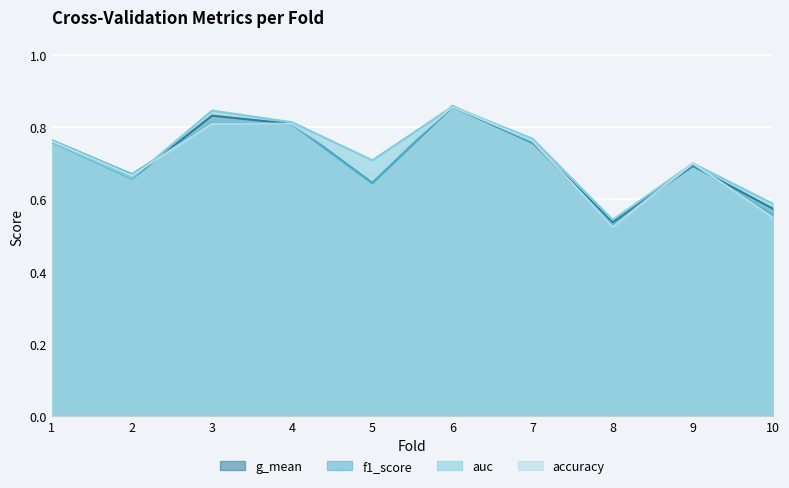

What is the smallest value displayed?

0.5